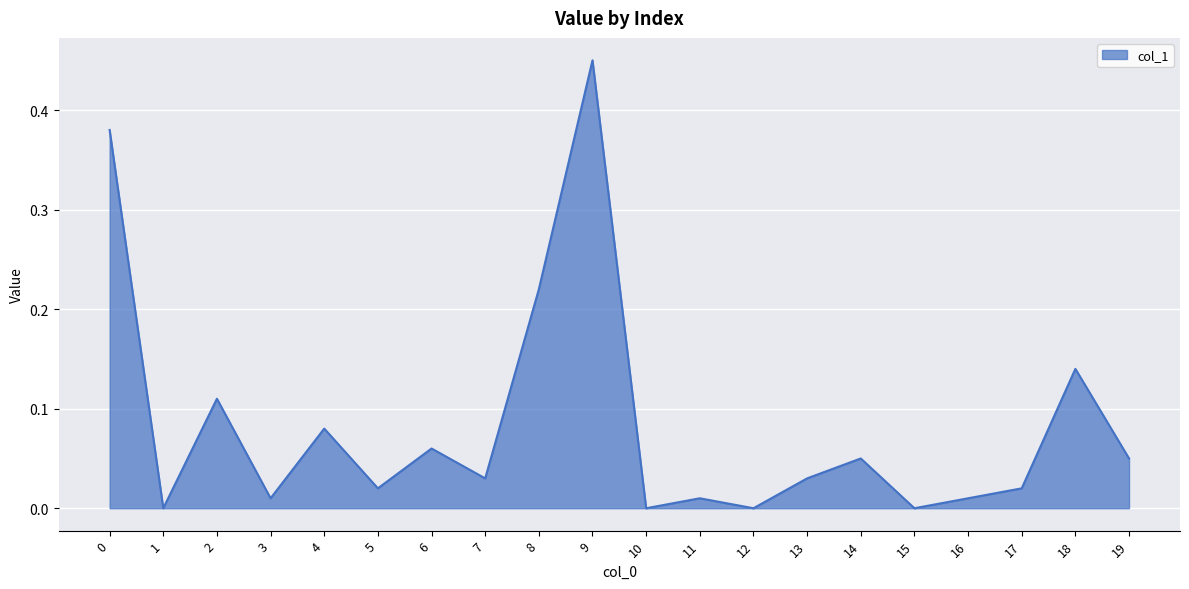

Which category has the highest value across all series?

9